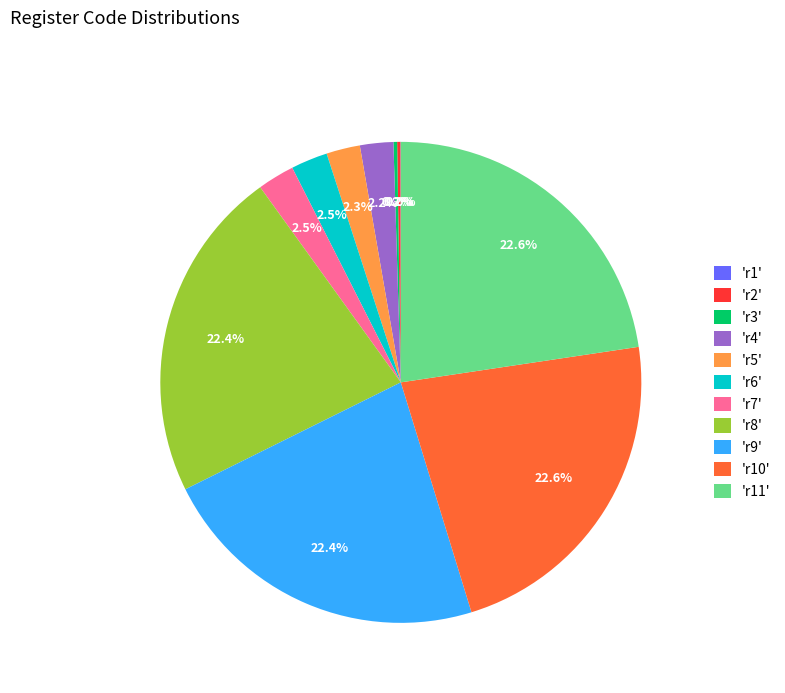

How much of the chart is everything except 'r7'?

97.5%